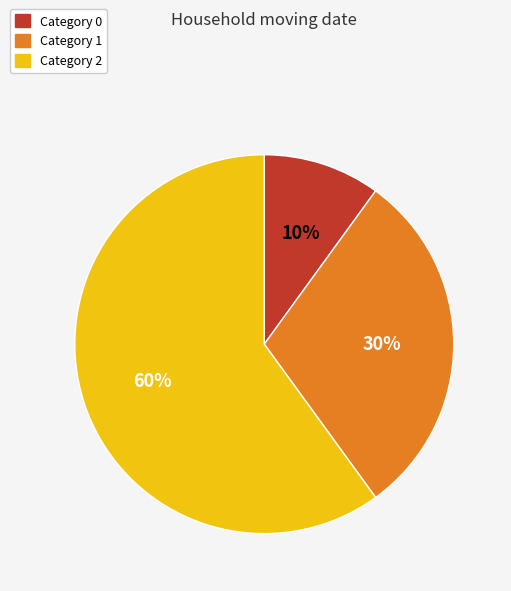

To the nearest percent, what is the difference between the largest and smallest slice percentages?

50%